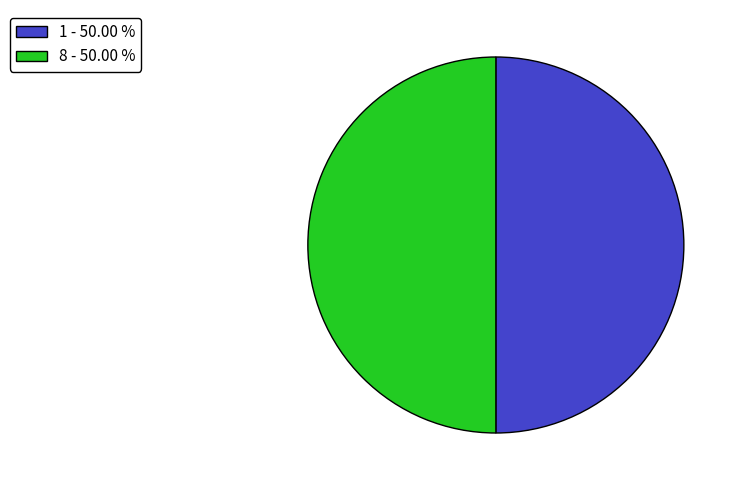

The 1 slice represents 50% of the pie. True or false?

True